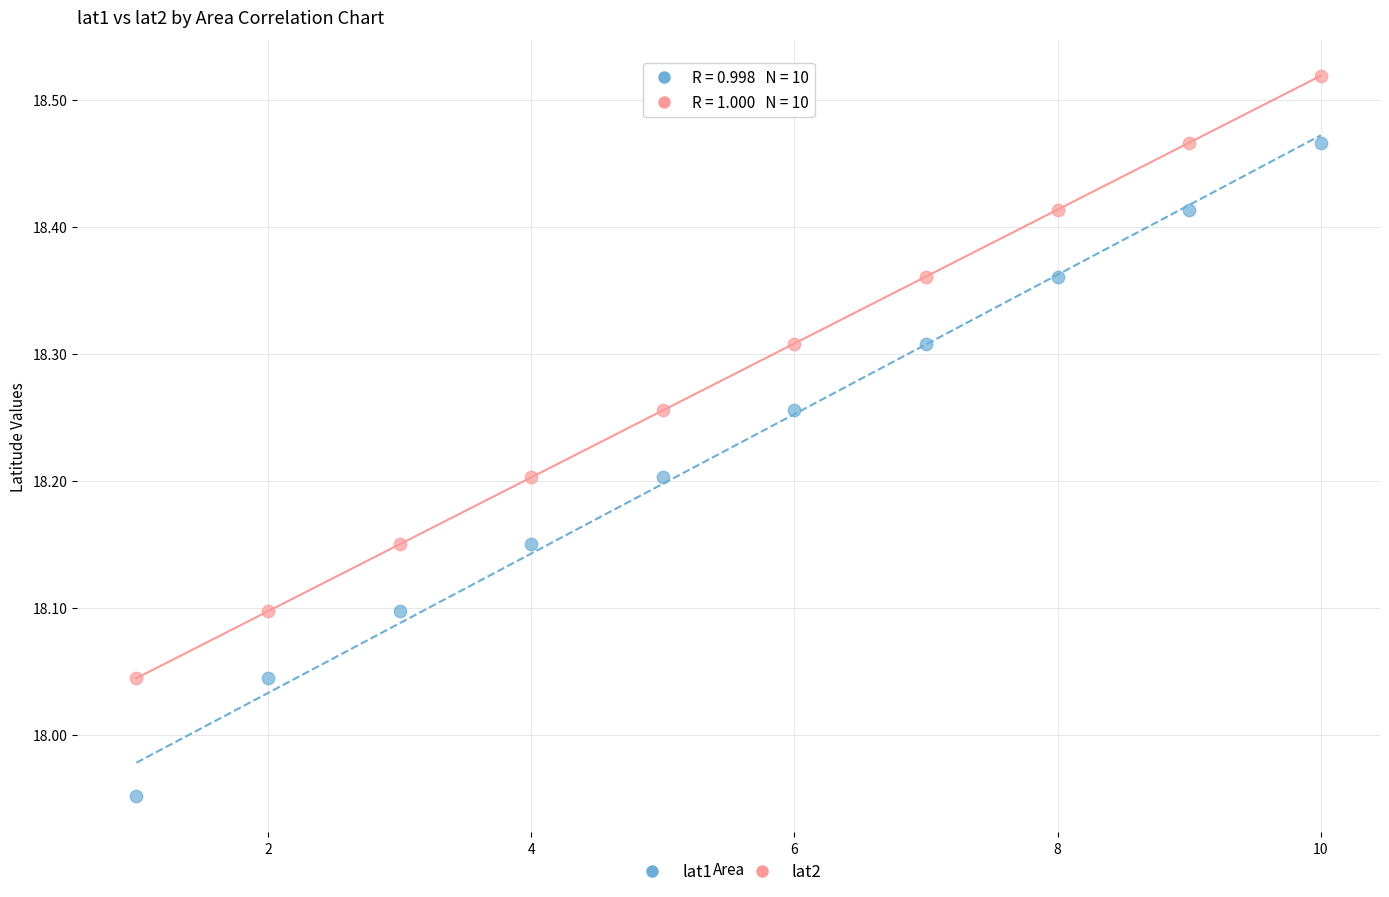

Which series contains the highest Y value?

lat2